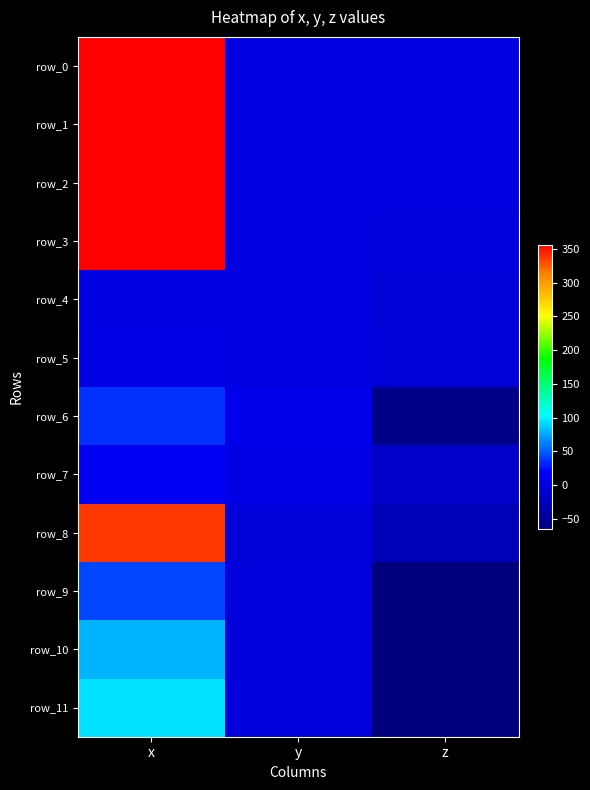

At which label does row_3 first exceed 0?

x